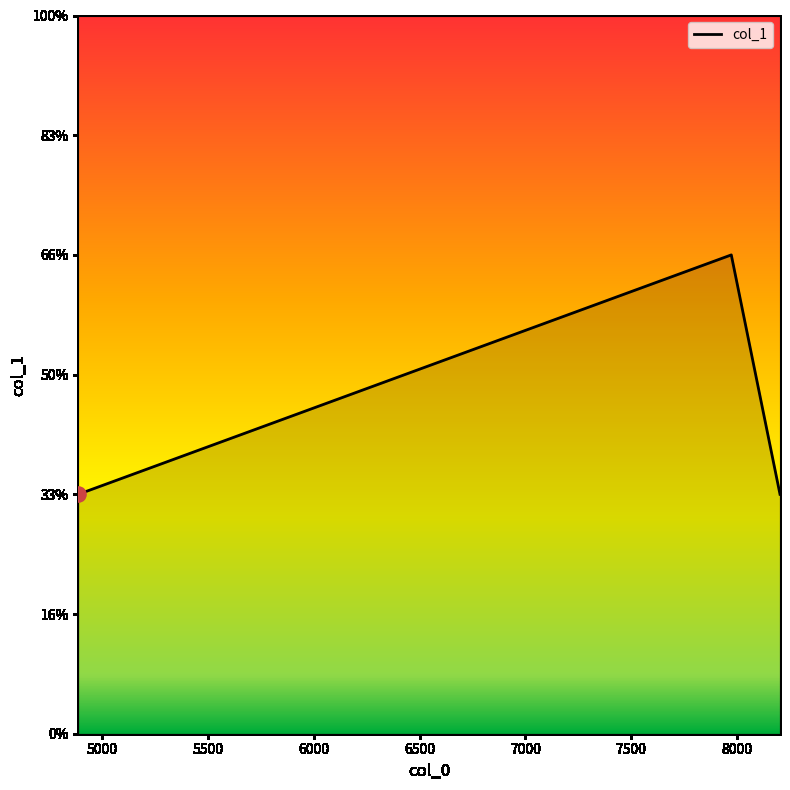

Is this an area chart (filled region under the line)?

Yes